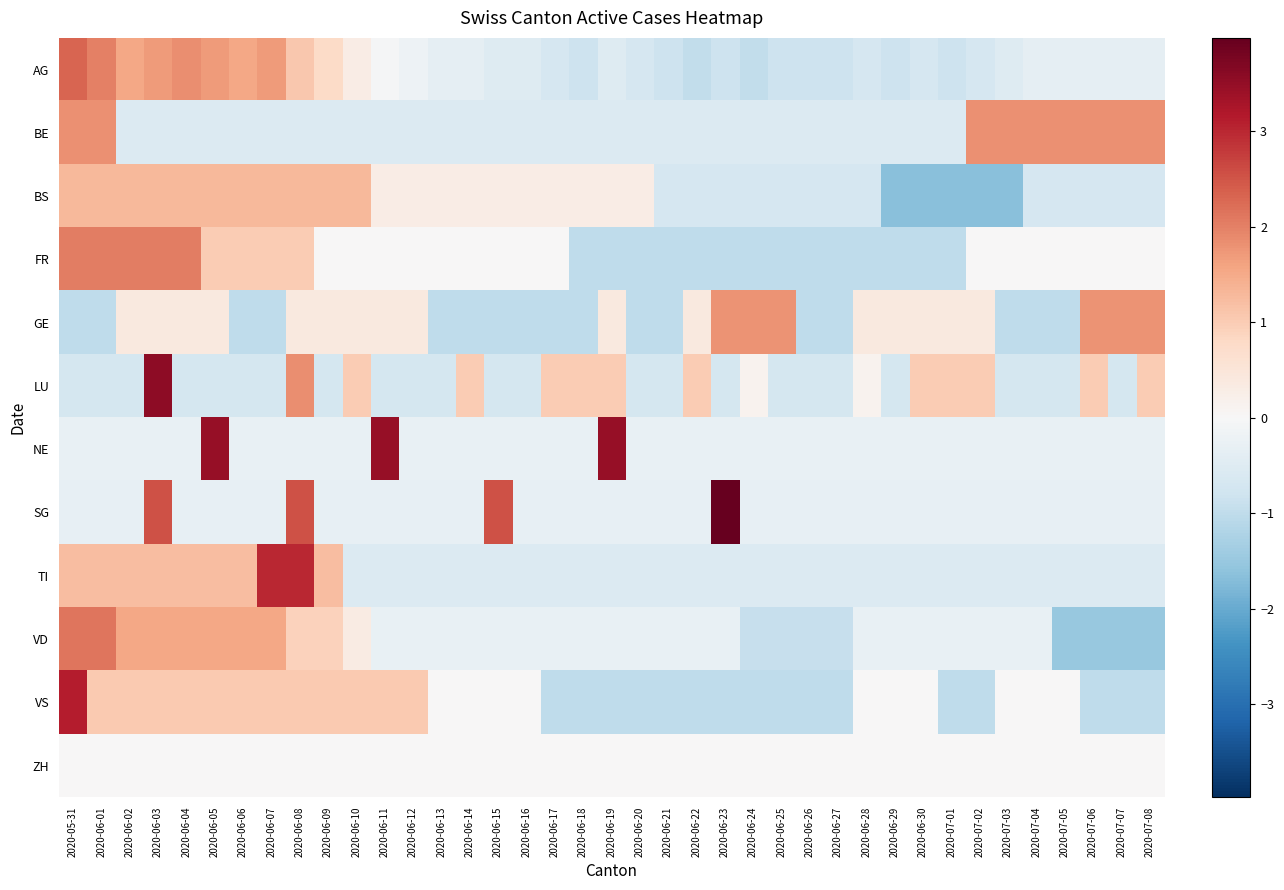

Reading left to right, transcribe all the data shown in this chart.

AG: 2020-05-31=2.3	2020-06-01=2.0	2020-06-02=1.5	2020-06-03=1.7	2020-06-04=1.8	2020-06-05=1.7	2020-06-06=1.5	2020-06-07=1.7	2020-06-08=1.1	2020-06-09=0.7	2020-06-10=0.3	2020-06-11=-0.0	2020-06-12=-0.2	2020-06-13=-0.3	2020-06-14=-0.3	2020-06-15=-0.5	2020-06-16=-0.5	2020-06-17=-0.7	2020-06-18=-0.8	2020-06-19=-0.5	2020-06-20=-0.7	2020-06-21=-0.8	2020-06-22=-1.0	2020-06-23=-0.8	2020-06-24=-1.0	2020-06-25=-0.8	2020-06-26=-0.8	2020-06-27=-0.8	2020-06-28=-0.7	2020-06-29=-0.8	2020-06-30=-0.7	2020-07-01=-0.8	2020-07-02=-0.7	2020-07-03=-0.5	2020-07-04=-0.3	2020-07-05=-0.3	2020-07-06=-0.3	2020-07-07=-0.3	2020-07-08=-0.3
BE: 2020-05-31=1.8	2020-06-01=1.8	2020-06-02=-0.5	2020-06-03=-0.5	2020-06-04=-0.5	2020-06-05=-0.5	2020-06-06=-0.5	2020-06-07=-0.5	2020-06-08=-0.5	2020-06-09=-0.5	2020-06-10=-0.5	2020-06-11=-0.5	2020-06-12=-0.5	2020-06-13=-0.5	2020-06-14=-0.5	2020-06-15=-0.5	2020-06-16=-0.5	2020-06-17=-0.5	2020-06-18=-0.5	2020-06-19=-0.5	2020-06-20=-0.5	2020-06-21=-0.5	2020-06-22=-0.5	2020-06-23=-0.5	2020-06-24=-0.5	2020-06-25=-0.5	2020-06-26=-0.5	2020-06-27=-0.5	2020-06-28=-0.5	2020-06-29=-0.5	2020-06-30=-0.5	2020-07-01=-0.5	2020-07-02=1.8	2020-07-03=1.8	2020-07-04=1.8	2020-07-05=1.8	2020-07-06=1.8	2020-07-07=1.8	2020-07-08=1.8
BS: 2020-05-31=1.3	2020-06-01=1.3	2020-06-02=1.3	2020-06-03=1.3	2020-06-04=1.3	2020-06-05=1.3	2020-06-06=1.3	2020-06-07=1.3	2020-06-08=1.3	2020-06-09=1.3	2020-06-10=1.3	2020-06-11=0.3	2020-06-12=0.3	2020-06-13=0.3	2020-06-14=0.3	2020-06-15=0.3	2020-06-16=0.3	2020-06-17=0.3	2020-06-18=0.3	2020-06-19=0.3	2020-06-20=0.3	2020-06-21=-0.7	2020-06-22=-0.7	2020-06-23=-0.7	2020-06-24=-0.7	2020-06-25=-0.7	2020-06-26=-0.7	2020-06-27=-0.7	2020-06-28=-0.7	2020-06-29=-1.7	2020-06-30=-1.7	2020-07-01=-1.7	2020-07-02=-1.7	2020-07-03=-1.7	2020-07-04=-0.7	2020-07-05=-0.7	2020-07-06=-0.7	2020-07-07=-0.7	2020-07-08=-0.7
FR: 2020-05-31=2.0	2020-06-01=2.0	2020-06-02=2.0	2020-06-03=2.0	2020-06-04=2.0	2020-06-05=1.0	2020-06-06=1.0	2020-06-07=1.0	2020-06-08=1.0	2020-06-09=0.0	2020-06-10=0.0	2020-06-11=0.0	2020-06-12=0.0	2020-06-13=0.0	2020-06-14=0.0	2020-06-15=0.0	2020-06-16=0.0	2020-06-17=0.0	2020-06-18=-1.0	2020-06-19=-1.0	2020-06-20=-1.0	2020-06-21=-1.0	2020-06-22=-1.0	2020-06-23=-1.0	2020-06-24=-1.0	2020-06-25=-1.0	2020-06-26=-1.0	2020-06-27=-1.0	2020-06-28=-1.0	2020-06-29=-1.0	2020-06-30=-1.0	2020-07-01=-1.0	2020-07-02=0.0	2020-07-03=0.0	2020-07-04=0.0	2020-07-05=0.0	2020-07-06=0.0	2020-07-07=0.0	2020-07-08=0.0
GE: 2020-05-31=-1.0	2020-06-01=-1.0	2020-06-02=0.4	2020-06-03=0.4	2020-06-04=0.4	2020-06-05=0.4	2020-06-06=-1.0	2020-06-07=-1.0	2020-06-08=0.4	2020-06-09=0.4	2020-06-10=0.4	2020-06-11=0.4	2020-06-12=0.4	2020-06-13=-1.0	2020-06-14=-1.0	2020-06-15=-1.0	2020-06-16=-1.0	2020-06-17=-1.0	2020-06-18=-1.0	2020-06-19=0.4	2020-06-20=-1.0	2020-06-21=-1.0	2020-06-22=0.4	2020-06-23=1.8	2020-06-24=1.8	2020-06-25=1.8	2020-06-26=-1.0	2020-06-27=-1.0	2020-06-28=0.4	2020-06-29=0.4	2020-06-30=0.4	2020-07-01=0.4	2020-07-02=0.4	2020-07-03=-1.0	2020-07-04=-1.0	2020-07-05=-1.0	2020-07-06=1.8	2020-07-07=1.8	2020-07-08=1.8
LU: 2020-05-31=-0.7	2020-06-01=-0.7	2020-06-02=-0.7	2020-06-03=3.6	2020-06-04=-0.7	2020-06-05=-0.7	2020-06-06=-0.7	2020-06-07=-0.7	2020-06-08=1.9	2020-06-09=-0.7	2020-06-10=1.0	2020-06-11=-0.7	2020-06-12=-0.7	2020-06-13=-0.7	2020-06-14=1.0	2020-06-15=-0.7	2020-06-16=-0.7	2020-06-17=1.0	2020-06-18=1.0	2020-06-19=1.0	2020-06-20=-0.7	2020-06-21=-0.7	2020-06-22=1.0	2020-06-23=-0.7	2020-06-24=0.2	2020-06-25=-0.7	2020-06-26=-0.7	2020-06-27=-0.7	2020-06-28=0.2	2020-06-29=-0.7	2020-06-30=1.0	2020-07-01=1.0	2020-07-02=1.0	2020-07-03=-0.7	2020-07-04=-0.7	2020-07-05=-0.7	2020-07-06=1.0	2020-07-07=-0.7	2020-07-08=1.0
NE: 2020-05-31=-0.3	2020-06-01=-0.3	2020-06-02=-0.3	2020-06-03=-0.3	2020-06-04=-0.3	2020-06-05=3.5	2020-06-06=-0.3	2020-06-07=-0.3	2020-06-08=-0.3	2020-06-09=-0.3	2020-06-10=-0.3	2020-06-11=3.5	2020-06-12=-0.3	2020-06-13=-0.3	2020-06-14=-0.3	2020-06-15=-0.3	2020-06-16=-0.3	2020-06-17=-0.3	2020-06-18=-0.3	2020-06-19=3.5	2020-06-20=-0.3	2020-06-21=-0.3	2020-06-22=-0.3	2020-06-23=-0.3	2020-06-24=-0.3	2020-06-25=-0.3	2020-06-26=-0.3	2020-06-27=-0.3	2020-06-28=-0.3	2020-06-29=-0.3	2020-06-30=-0.3	2020-07-01=-0.3	2020-07-02=-0.3	2020-07-03=-0.3	2020-07-04=-0.3	2020-07-05=-0.3	2020-07-06=-0.3	2020-07-07=-0.3	2020-07-08=-0.3
SG: 2020-05-31=-0.3	2020-06-01=-0.3	2020-06-02=-0.3	2020-06-03=2.5	2020-06-04=-0.3	2020-06-05=-0.3	2020-06-06=-0.3	2020-06-07=-0.3	2020-06-08=2.5	2020-06-09=-0.3	2020-06-10=-0.3	2020-06-11=-0.3	2020-06-12=-0.3	2020-06-13=-0.3	2020-06-14=-0.3	2020-06-15=2.5	2020-06-16=-0.3	2020-06-17=-0.3	2020-06-18=-0.3	2020-06-19=-0.3	2020-06-20=-0.3	2020-06-21=-0.3	2020-06-22=-0.3	2020-06-23=4.0	2020-06-24=-0.3	2020-06-25=-0.3	2020-06-26=-0.3	2020-06-27=-0.3	2020-06-28=-0.3	2020-06-29=-0.3	2020-06-30=-0.3	2020-07-01=-0.3	2020-07-02=-0.3	2020-07-03=-0.3	2020-07-04=-0.3	2020-07-05=-0.3	2020-07-06=-0.3	2020-07-07=-0.3	2020-07-08=-0.3
TI: 2020-05-31=1.2	2020-06-01=1.2	2020-06-02=1.2	2020-06-03=1.2	2020-06-04=1.2	2020-06-05=1.2	2020-06-06=1.2	2020-06-07=3.0	2020-06-08=3.0	2020-06-09=1.2	2020-06-10=-0.5	2020-06-11=-0.5	2020-06-12=-0.5	2020-06-13=-0.5	2020-06-14=-0.5	2020-06-15=-0.5	2020-06-16=-0.5	2020-06-17=-0.5	2020-06-18=-0.5	2020-06-19=-0.5	2020-06-20=-0.5	2020-06-21=-0.5	2020-06-22=-0.5	2020-06-23=-0.5	2020-06-24=-0.5	2020-06-25=-0.5	2020-06-26=-0.5	2020-06-27=-0.5	2020-06-28=-0.5	2020-06-29=-0.5	2020-06-30=-0.5	2020-07-01=-0.5	2020-07-02=-0.5	2020-07-03=-0.5	2020-07-04=-0.5	2020-07-05=-0.5	2020-07-06=-0.5	2020-07-07=-0.5	2020-07-08=-0.5
VD: 2020-05-31=2.1	2020-06-01=2.1	2020-06-02=1.5	2020-06-03=1.5	2020-06-04=1.5	2020-06-05=1.5	2020-06-06=1.5	2020-06-07=1.5	2020-06-08=0.9	2020-06-09=0.9	2020-06-10=0.3	2020-06-11=-0.3	2020-06-12=-0.3	2020-06-13=-0.3	2020-06-14=-0.3	2020-06-15=-0.3	2020-06-16=-0.3	2020-06-17=-0.3	2020-06-18=-0.3	2020-06-19=-0.3	2020-06-20=-0.3	2020-06-21=-0.3	2020-06-22=-0.3	2020-06-23=-0.3	2020-06-24=-0.9	2020-06-25=-0.9	2020-06-26=-0.9	2020-06-27=-0.9	2020-06-28=-0.3	2020-06-29=-0.3	2020-06-30=-0.3	2020-07-01=-0.3	2020-07-02=-0.3	2020-07-03=-0.3	2020-07-04=-0.3	2020-07-05=-1.5	2020-07-06=-1.5	2020-07-07=-1.5	2020-07-08=-1.5
VS: 2020-05-31=3.1	2020-06-01=1.1	2020-06-02=1.1	2020-06-03=1.1	2020-06-04=1.1	2020-06-05=1.1	2020-06-06=1.1	2020-06-07=1.1	2020-06-08=1.1	2020-06-09=1.1	2020-06-10=1.1	2020-06-11=1.1	2020-06-12=1.1	2020-06-13=0.0	2020-06-14=0.0	2020-06-15=0.0	2020-06-16=0.0	2020-06-17=-1.0	2020-06-18=-1.0	2020-06-19=-1.0	2020-06-20=-1.0	2020-06-21=-1.0	2020-06-22=-1.0	2020-06-23=-1.0	2020-06-24=-1.0	2020-06-25=-1.0	2020-06-26=-1.0	2020-06-27=-1.0	2020-06-28=0.0	2020-06-29=0.0	2020-06-30=0.0	2020-07-01=-1.0	2020-07-02=-1.0	2020-07-03=0.0	2020-07-04=0.0	2020-07-05=0.0	2020-07-06=-1.0	2020-07-07=-1.0	2020-07-08=-1.0
ZH: 2020-05-31=0.0	2020-06-01=0.0	2020-06-02=0.0	2020-06-03=0.0	2020-06-04=0.0	2020-06-05=0.0	2020-06-06=0.0	2020-06-07=0.0	2020-06-08=0.0	2020-06-09=0.0	2020-06-10=0.0	2020-06-11=0.0	2020-06-12=0.0	2020-06-13=0.0	2020-06-14=0.0	2020-06-15=0.0	2020-06-16=0.0	2020-06-17=0.0	2020-06-18=0.0	2020-06-19=0.0	2020-06-20=0.0	2020-06-21=0.0	2020-06-22=0.0	2020-06-23=0.0	2020-06-24=0.0	2020-06-25=0.0	2020-06-26=0.0	2020-06-27=0.0	2020-06-28=0.0	2020-06-29=0.0	2020-06-30=0.0	2020-07-01=0.0	2020-07-02=0.0	2020-07-03=0.0	2020-07-04=0.0	2020-07-05=0.0	2020-07-06=0.0	2020-07-07=0.0	2020-07-08=0.0